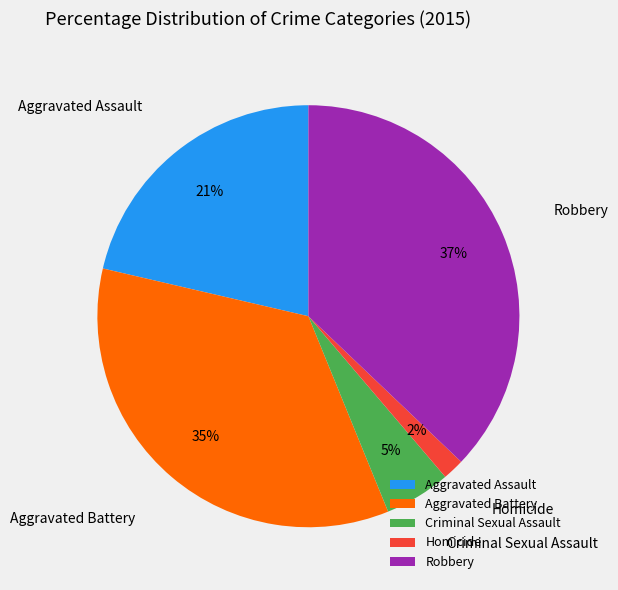

How many segments does this pie chart have?

5